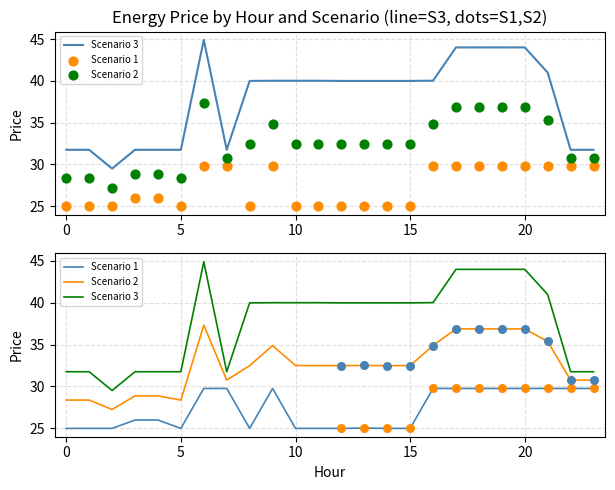

Which series contains the lowest Y value?

Scenario 1